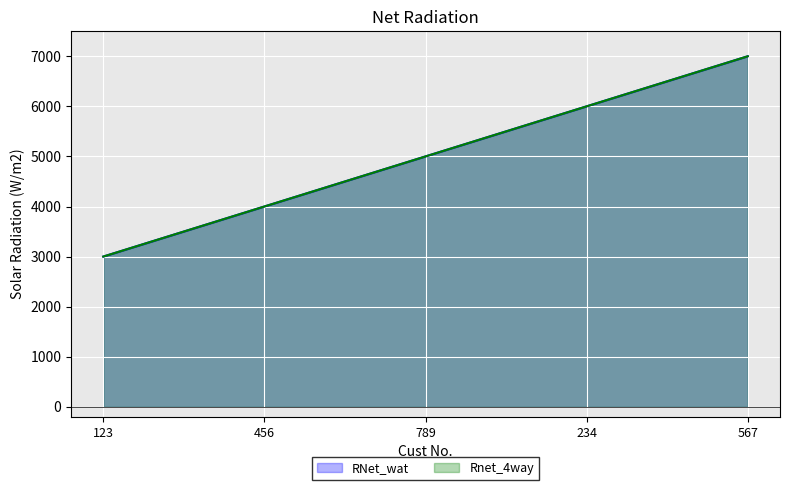

True or false: Rnet_4way and RNet_wat cross at least once.

False